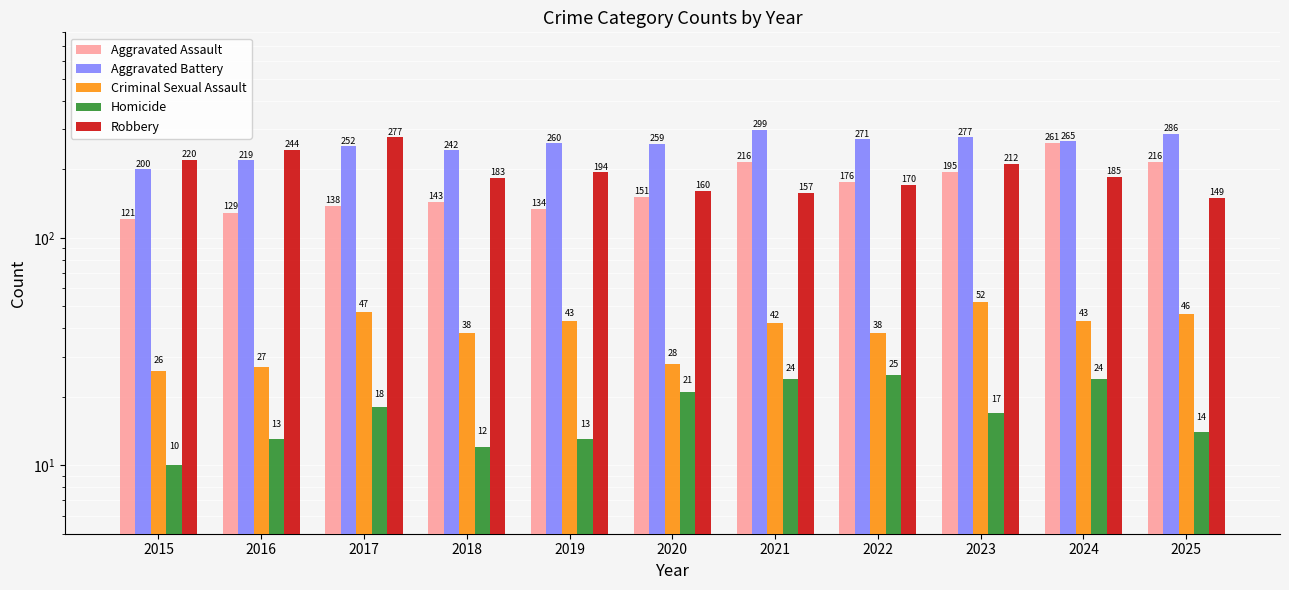

What is the maximum value for Aggravated Assault?

261